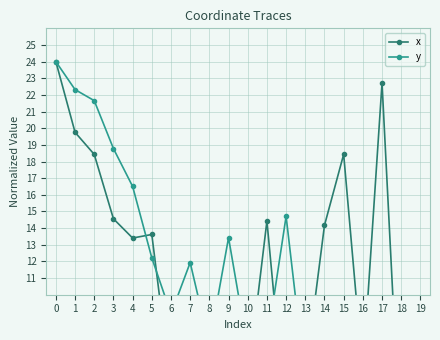

Rank the series by their average value, from highest to lowest.

y, x